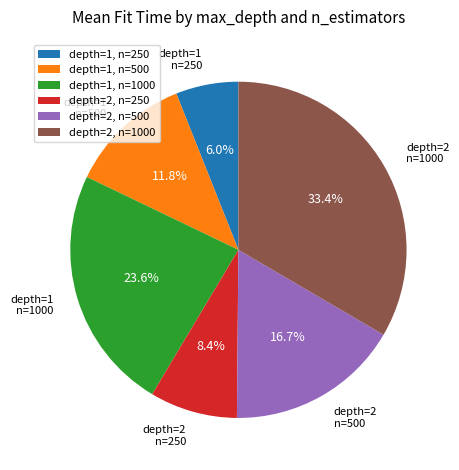

To the nearest percent, what is the combined percentage of depth=2, n=250 and depth=1, n=500?

20%